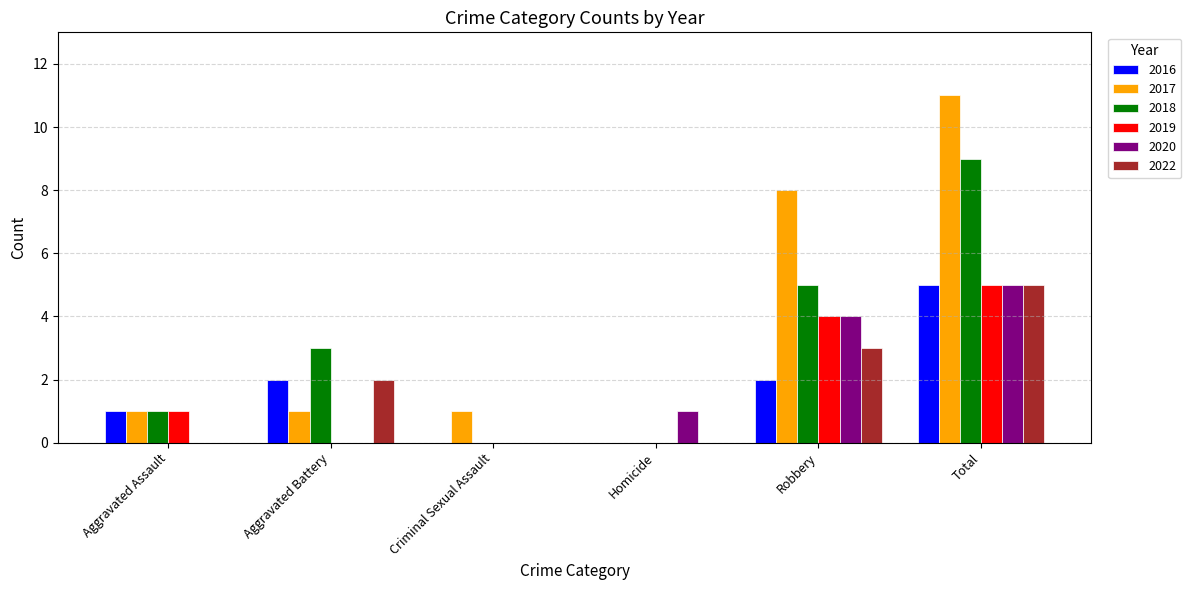

Reading left to right, list all the values displayed in this chart.

2016: 1	2	0	0	2	5
2017: 1	1	1	0	8	11
2018: 1	3	0	0	5	9
2019: 1	0	0	0	4	5
2020: 0	0	0	1	4	5
2022: 0	2	0	0	3	5